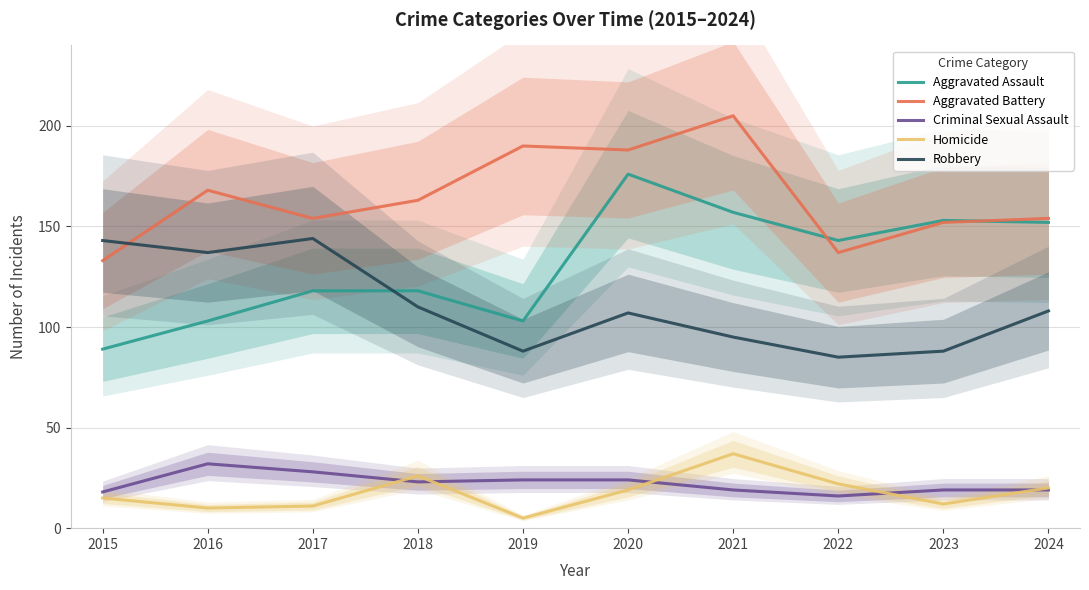

What are all the series names shown in the legend?

Aggravated Assault, Aggravated Battery, Criminal Sexual Assault, Homicide, Robbery